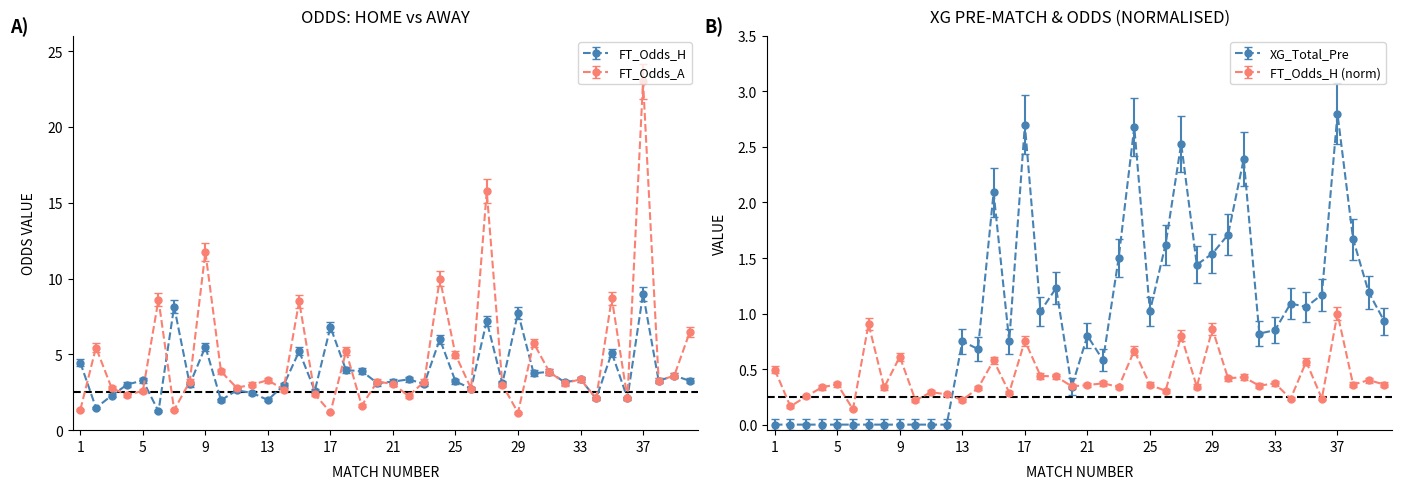

Between which two adjacent categories do XG_Total_Pre and FT_Odds_A first intersect?

16 and 17